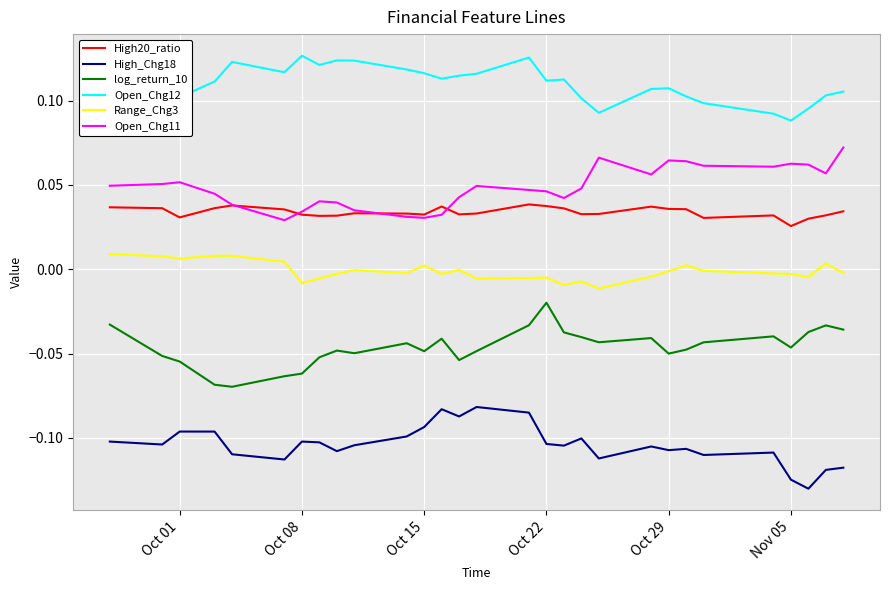

What are all the series names shown in the legend?

High20_ratio, High_Chg18, log_return_10, Open_Chg12, Range_Chg3, Open_Chg11